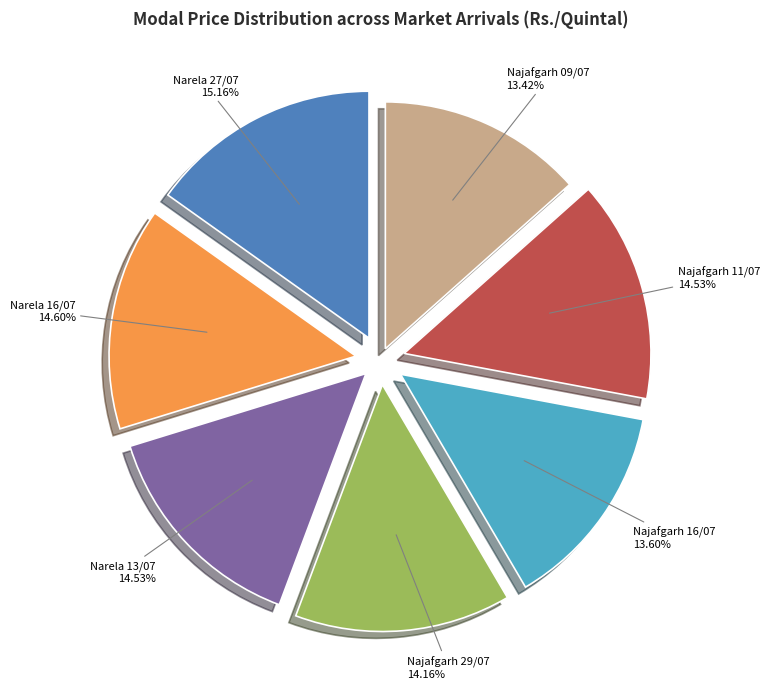

Is there any slice that represents more than half of the pie?

No